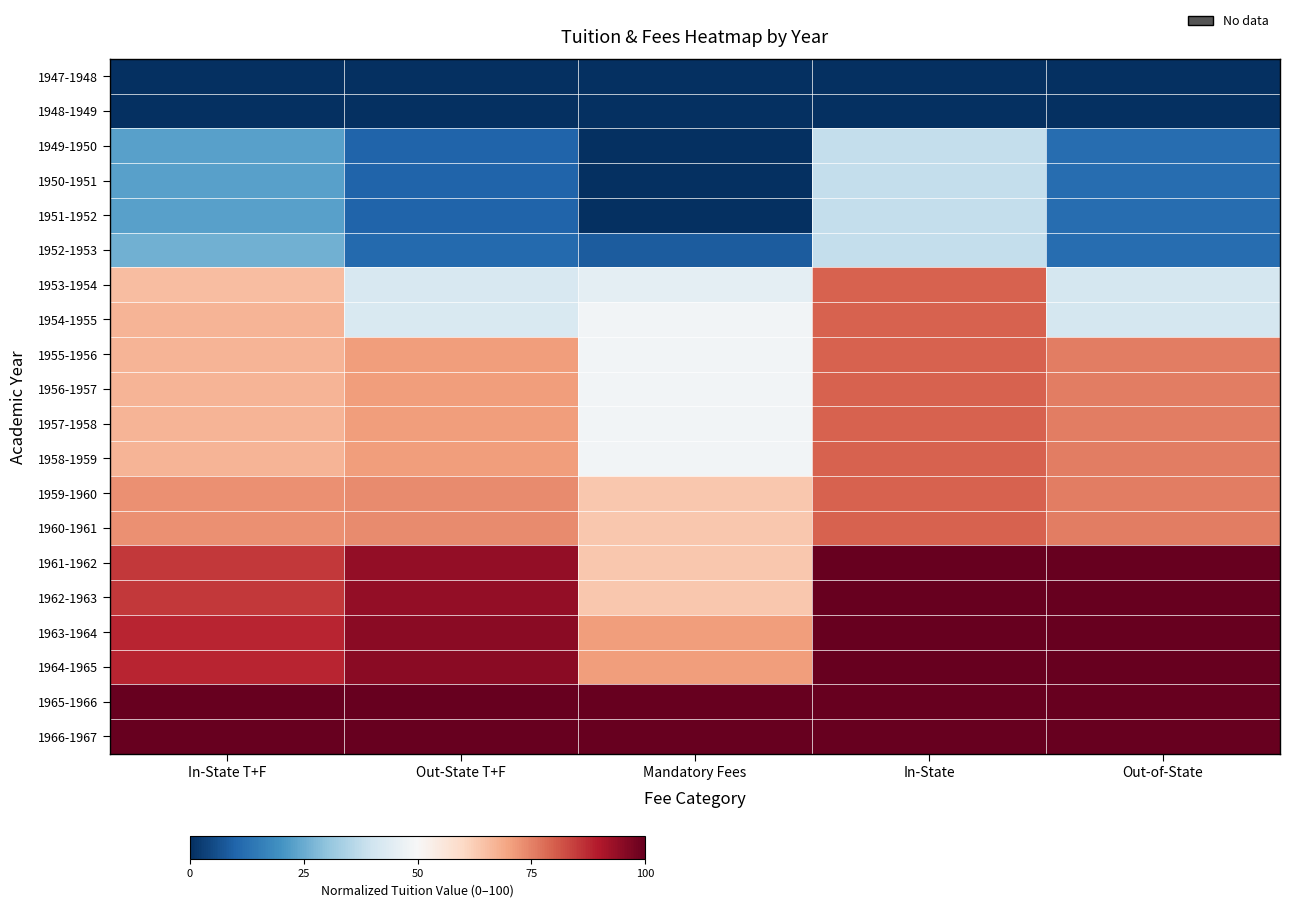

List the series in order of their peak value, lowest first.

1947-1948, 1948-1949, 1949-1950, 1950-1951, 1951-1952, 1952-1953, 1953-1954, 1954-1955, 1955-1956, 1956-1957, 1957-1958, 1958-1959, 1959-1960, 1960-1961, 1961-1962, 1962-1963, 1963-1964, 1964-1965, 1965-1966, 1966-1967